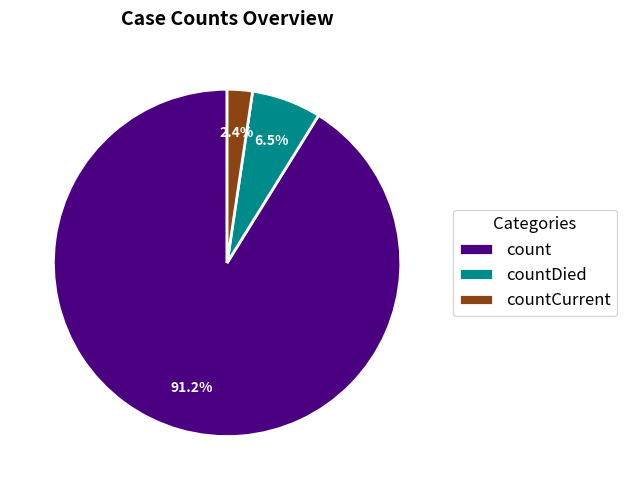

To the nearest percent, what is the average slice percentage?

33%